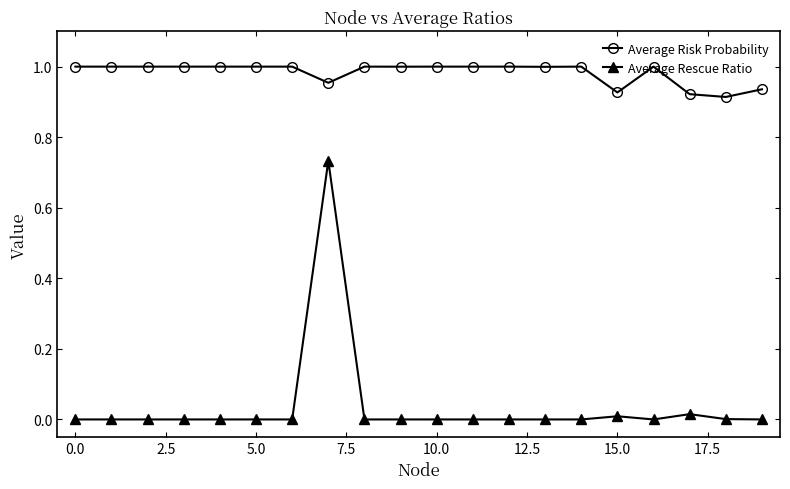

True or false: Average Rescue Ratio and Average Risk Probability intersect in this chart.

False